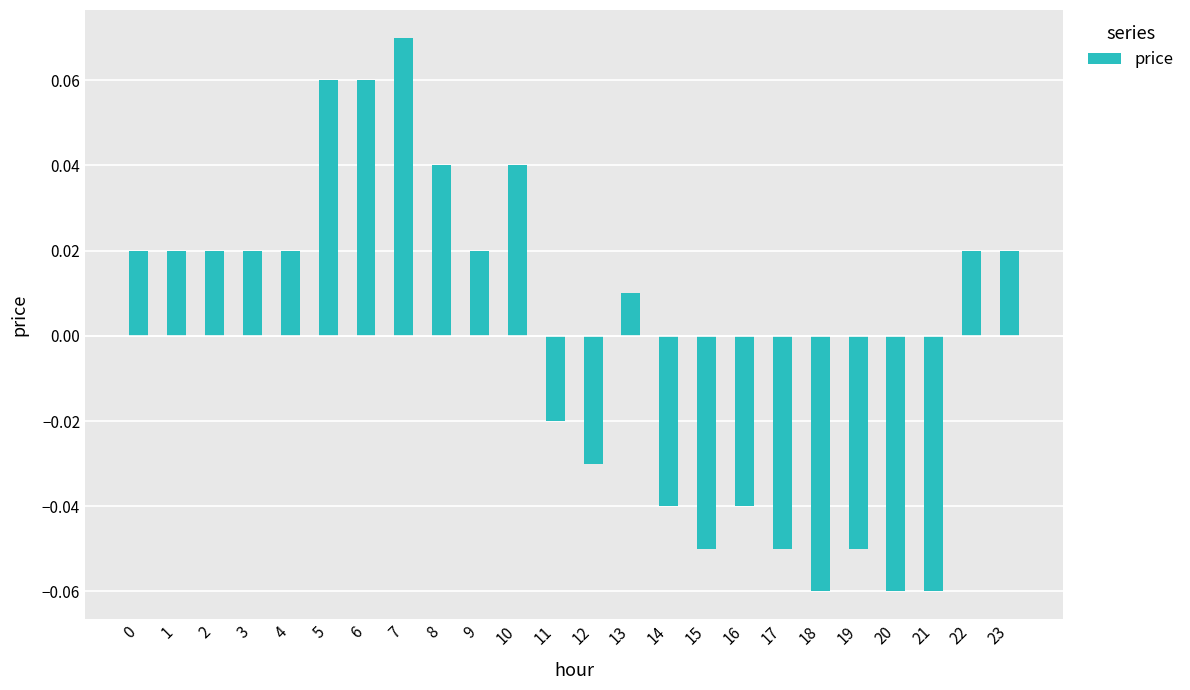

Is it true that the value at 17 is -0.0?

False